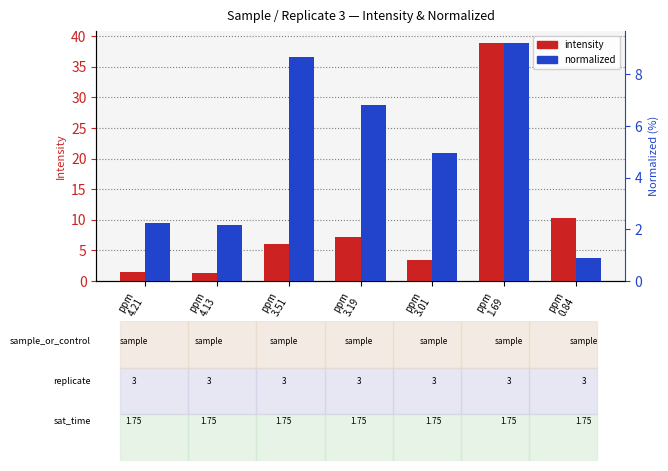

List the series in order of their peak value, lowest first.

normalized, intensity